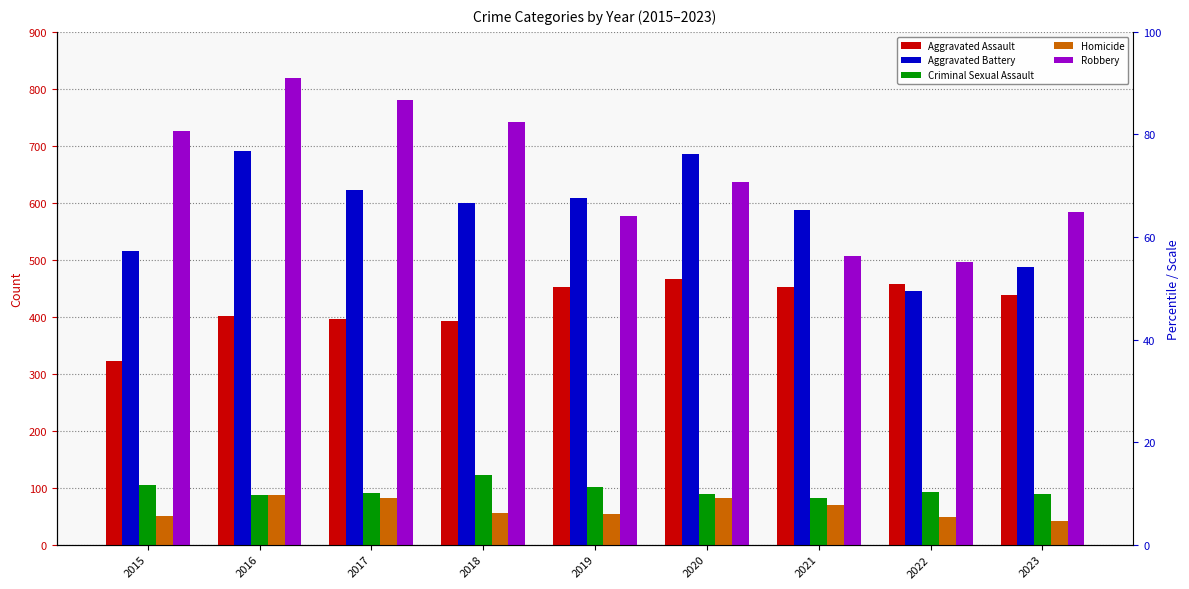

Which series has the largest total across all categories?

Robbery